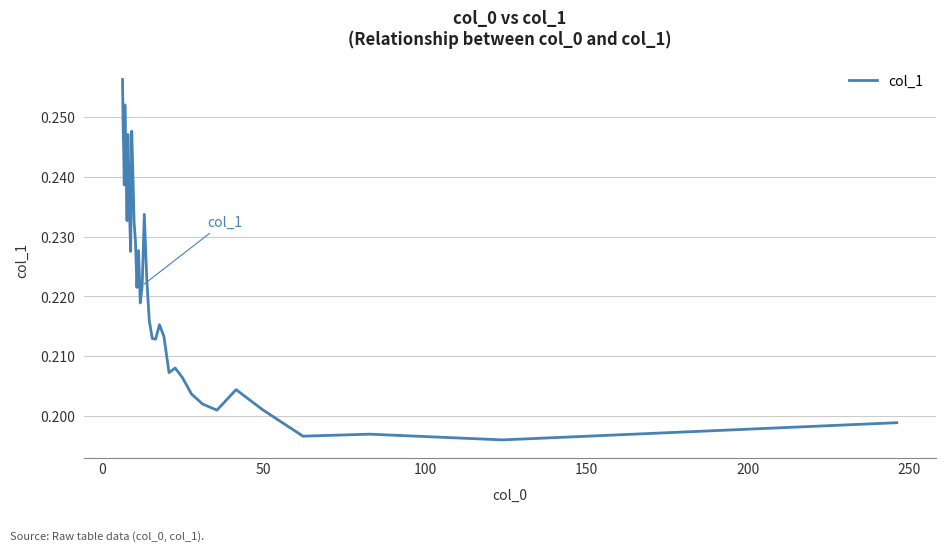

True or false: there are more than 1 points higher than both neighbors.

True